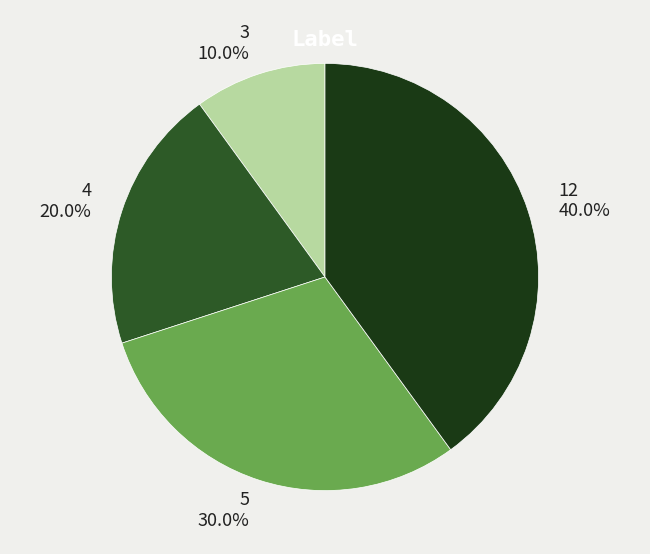

How much of the chart is everything except 12?

60.0%